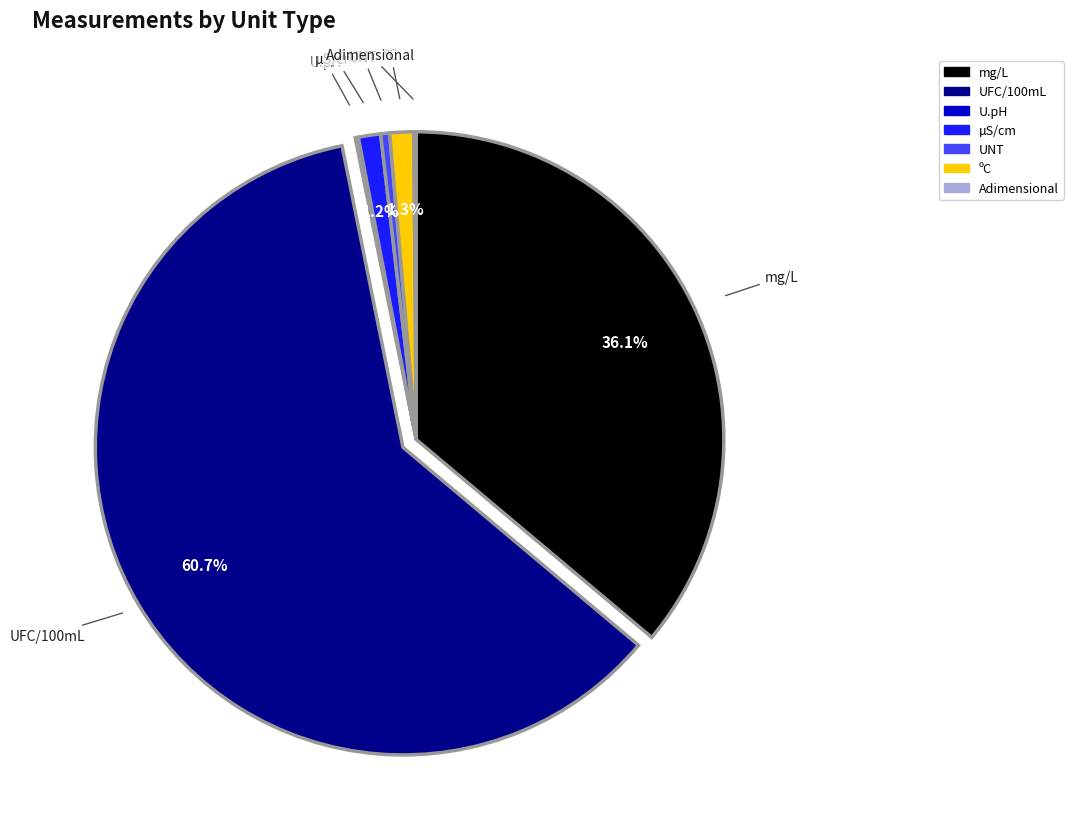

What percentage is NOT represented by ºC?

98.7%